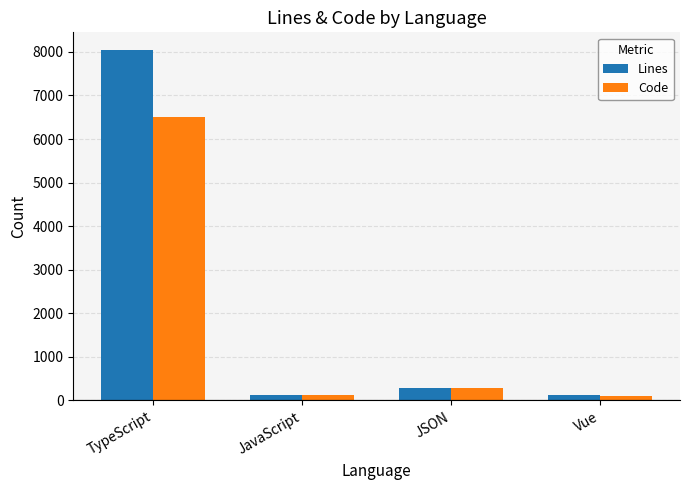

Which series has the widest spread of values?

Lines